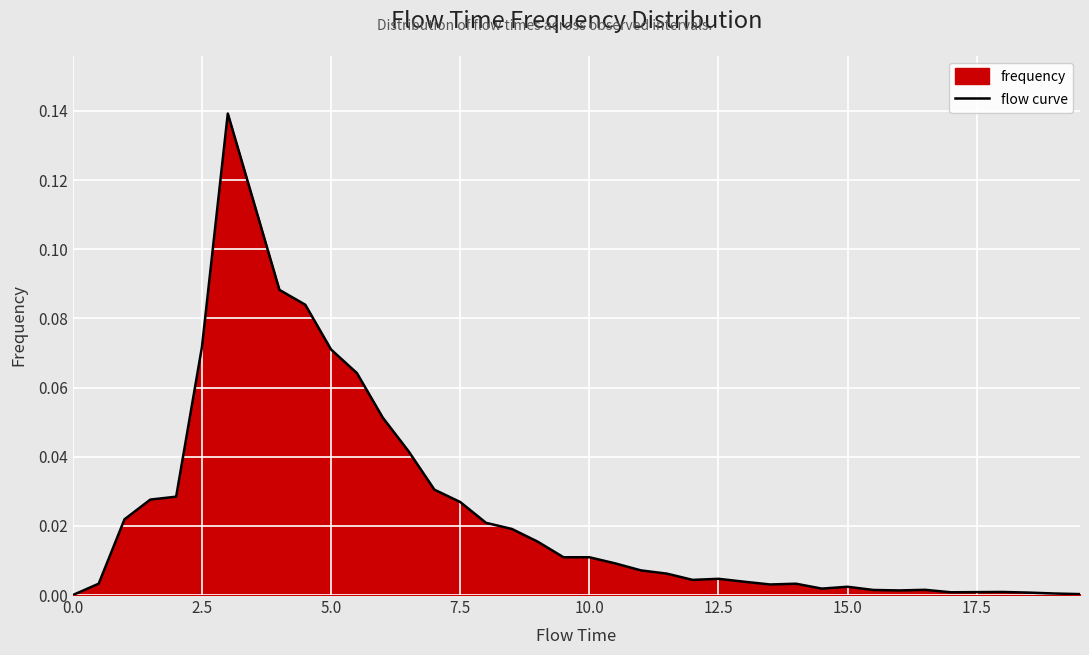

Count the number of categories in the chart.

40